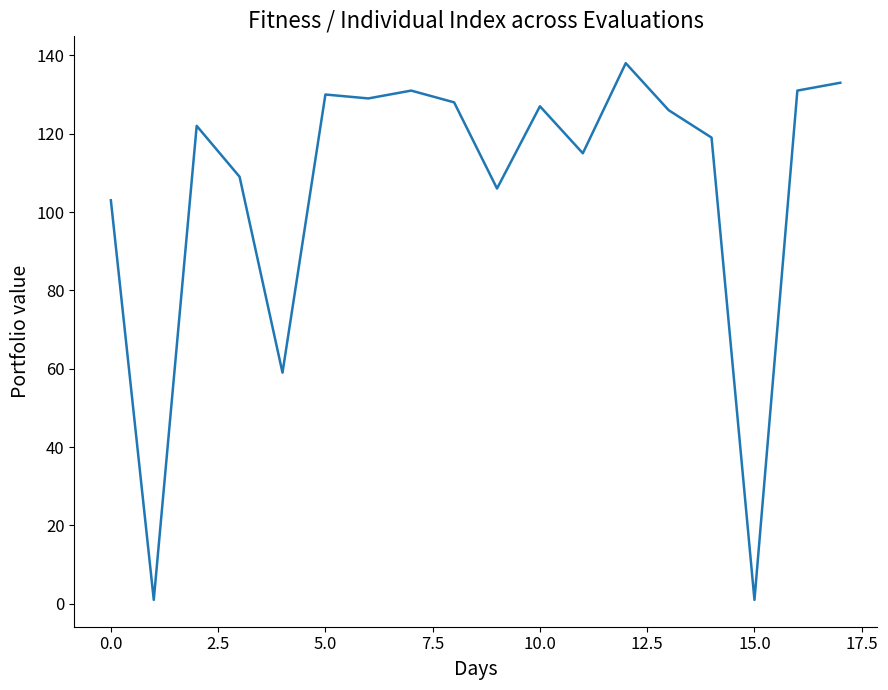

What is the greatest value displayed?

138